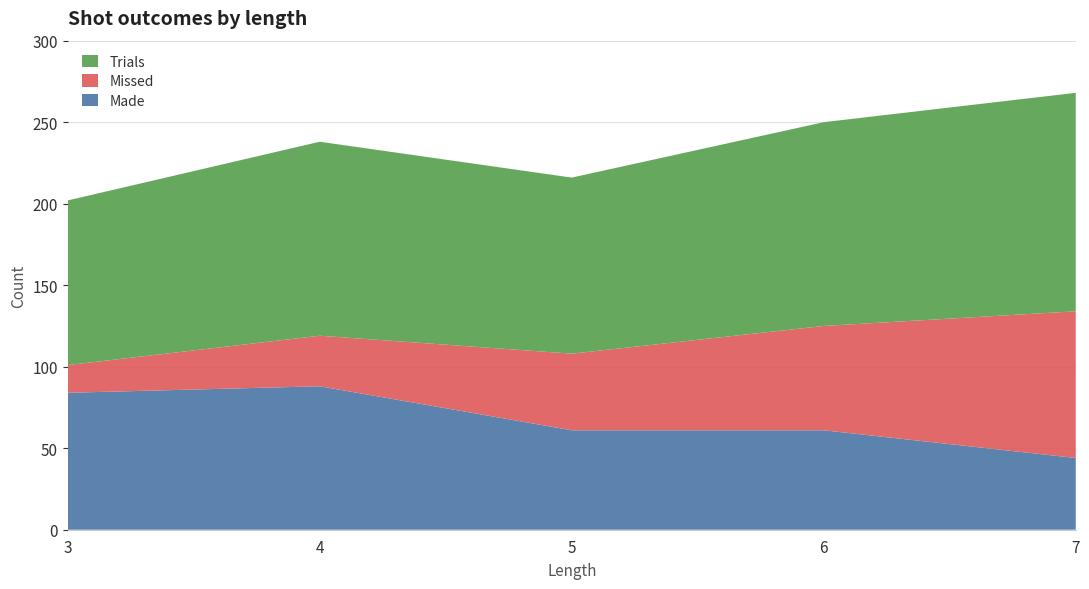

Reading left to right, extract all data points from this chart.

Made: 84	88	61	61	44
Missed: 17	31	47	64	90
Trials: 101	119	108	125	134